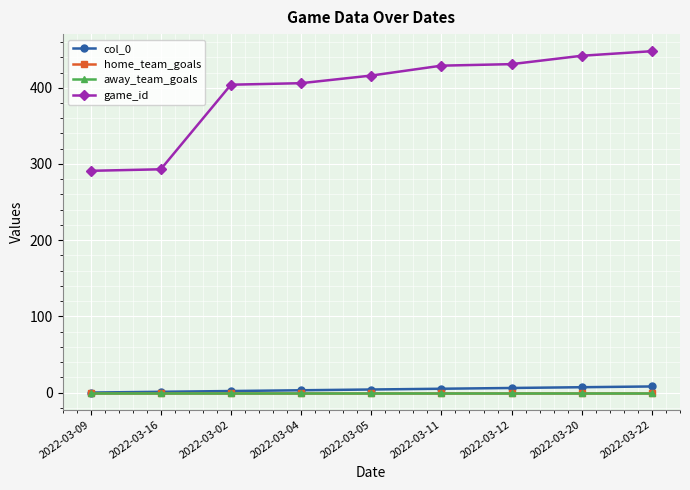

True or false: game_id and col_0 intersect in this chart.

False